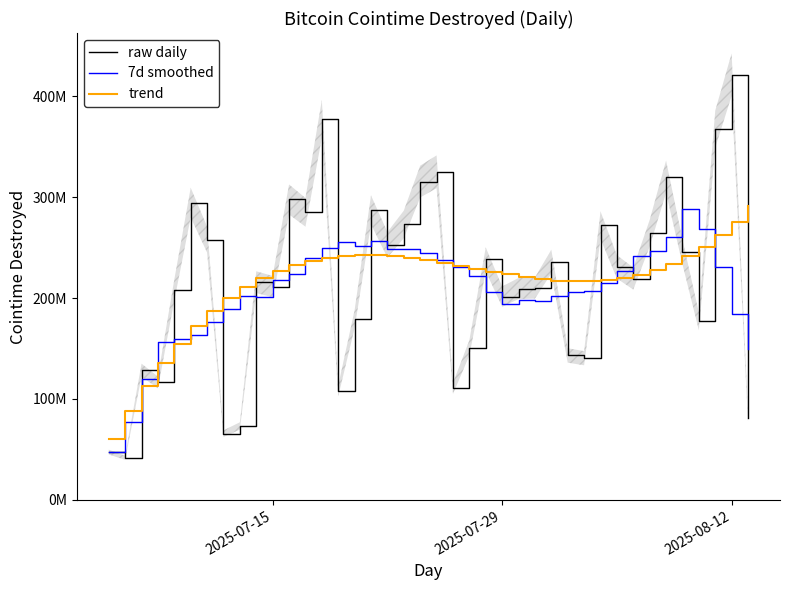

At which label does raw daily reach its peak?

2025-08-12